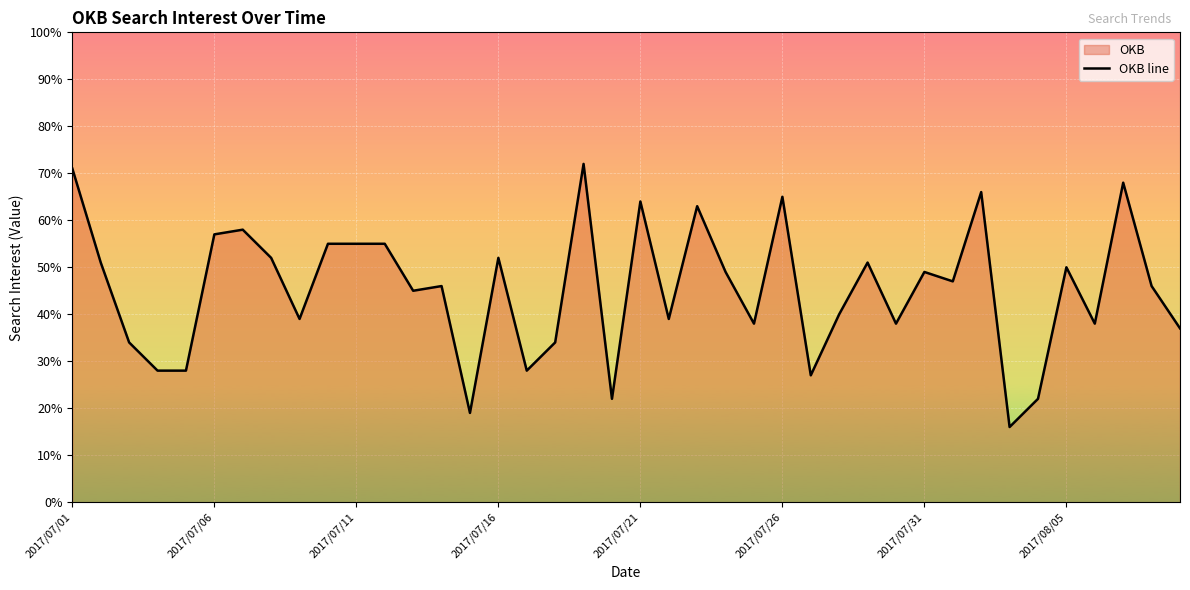

What is the sum of the values at 37 and 39?

105